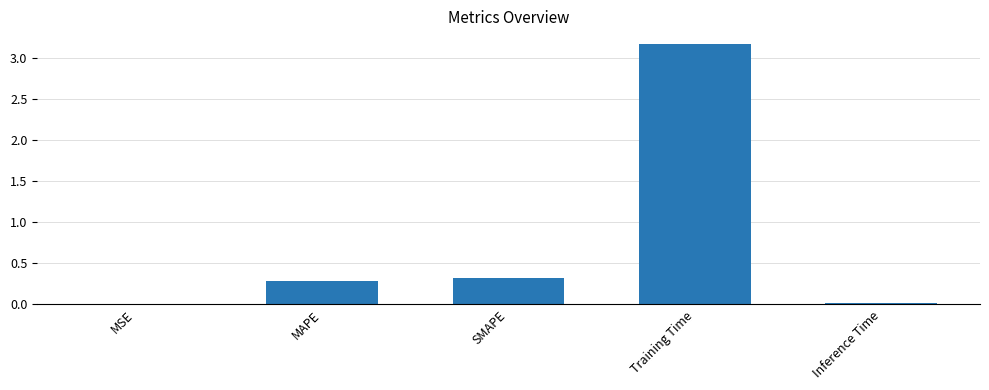

What is the greatest value displayed?

3.2